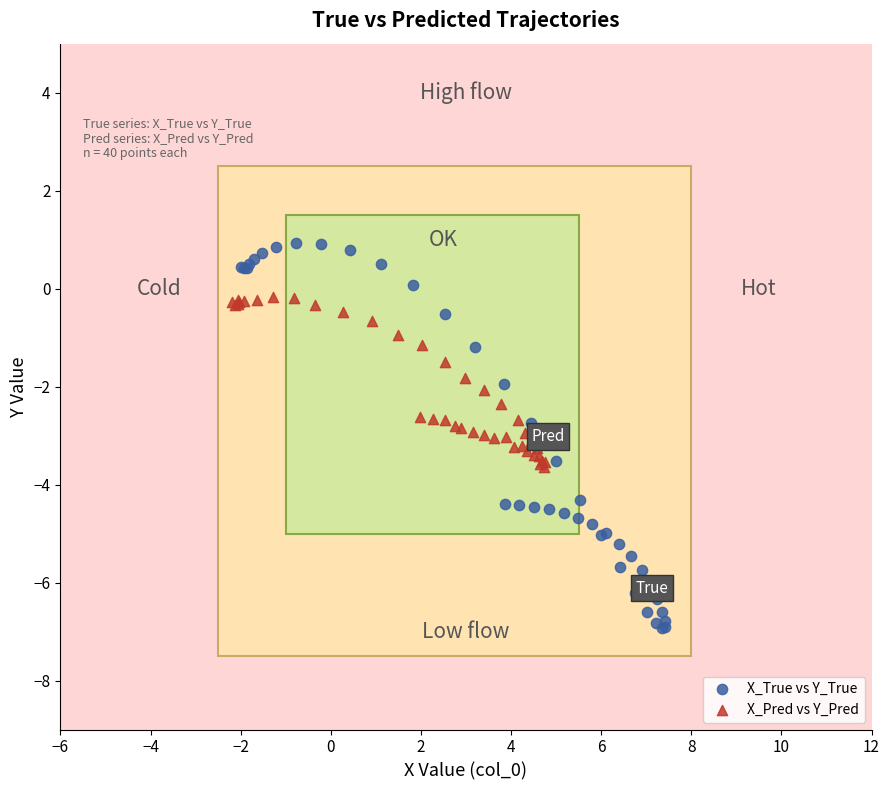

Which series contains the highest Y value?

X_True vs Y_True